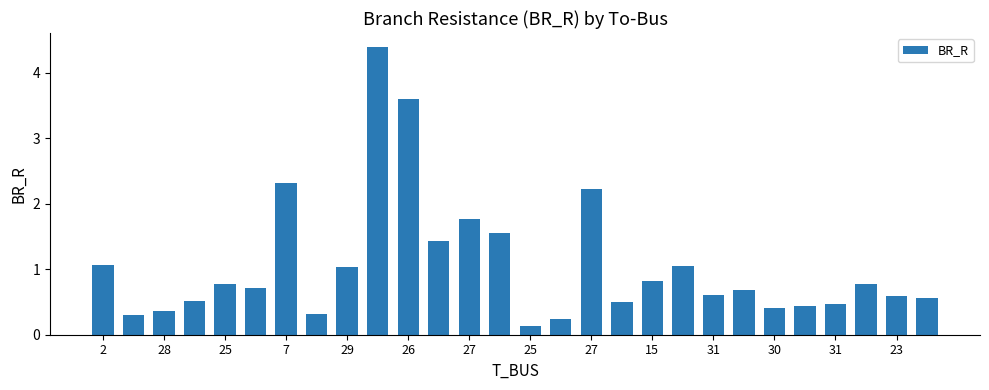

What is the difference between the maximum and minimum values?

4.2